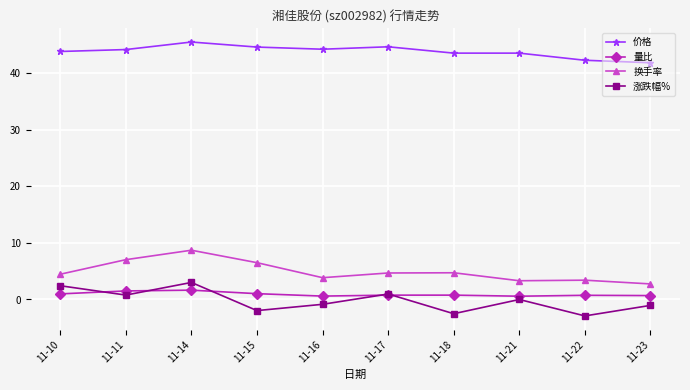

Count the number of categories in the chart.

10